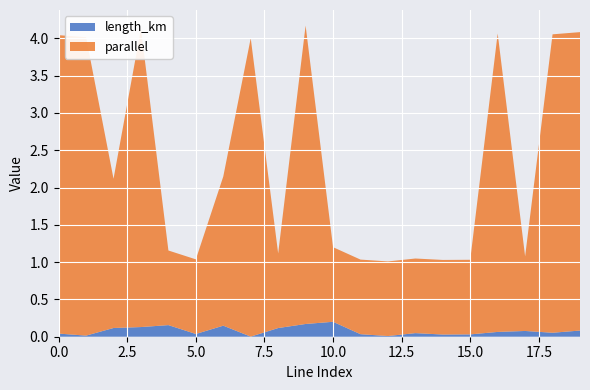

Reading left to right, transcribe all the data shown in this chart.

length_km: 0.0	0.0	0.1	0.1	0.2	0.0	0.1	0.0	0.1	0.2	0.2	0.0	0.0	0.0	0.0	0.0	0.1	0.1	0.1	0.1
parallel: 4.0	4.0	2.0	4.0	1.0	1.0	2.0	4.0	1.0	4.0	1.0	1.0	1.0	1.0	1.0	1.0	4.0	1.0	4.0	4.0